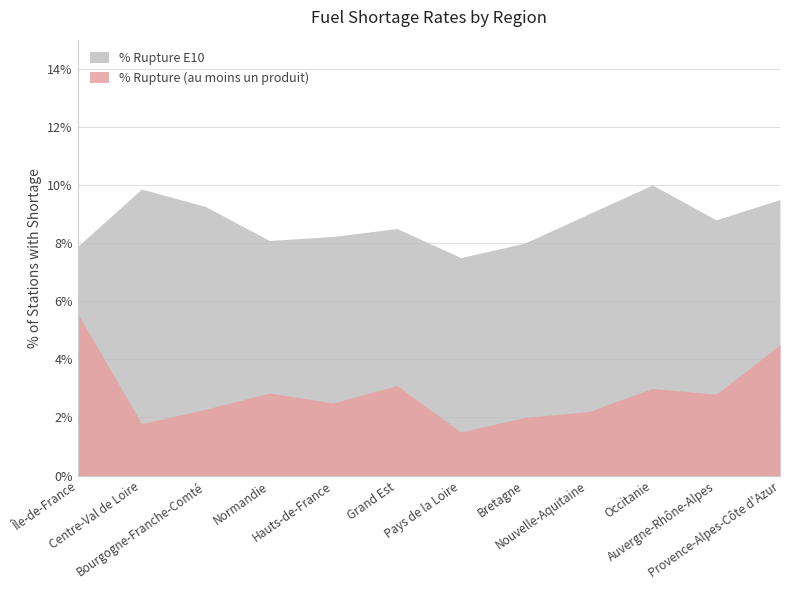

What is the label of the 2nd point from the left?

Centre-Val de Loire